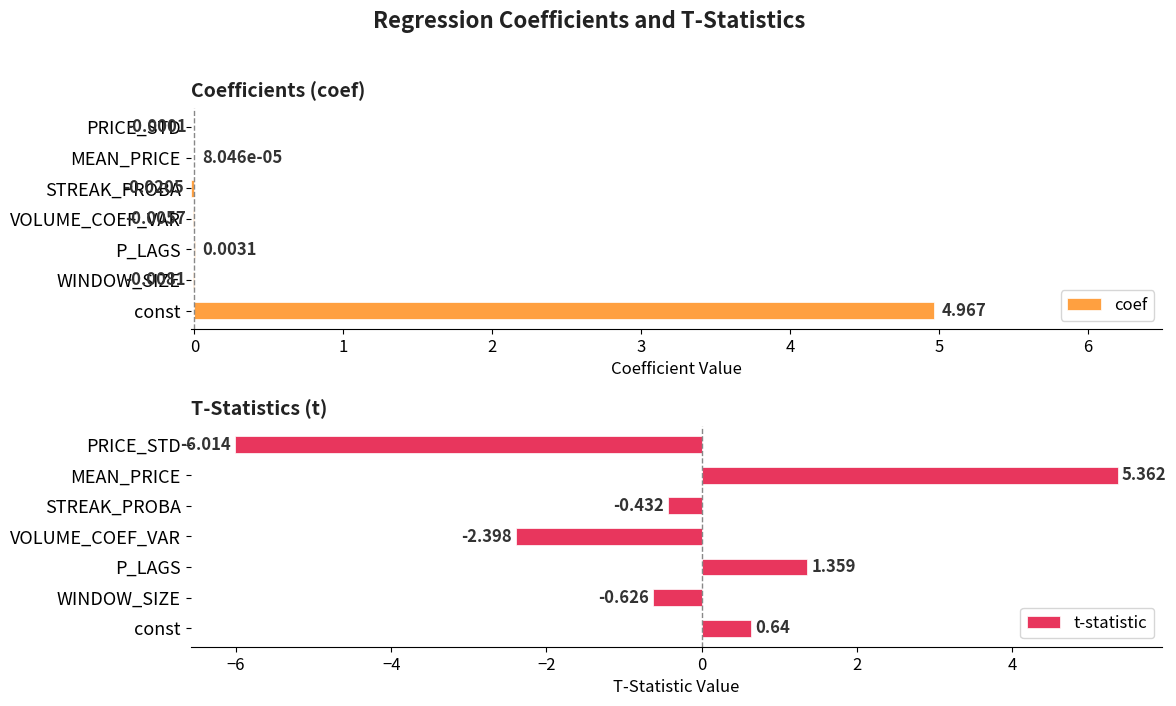

How many values in the coef series exceed 0?

3